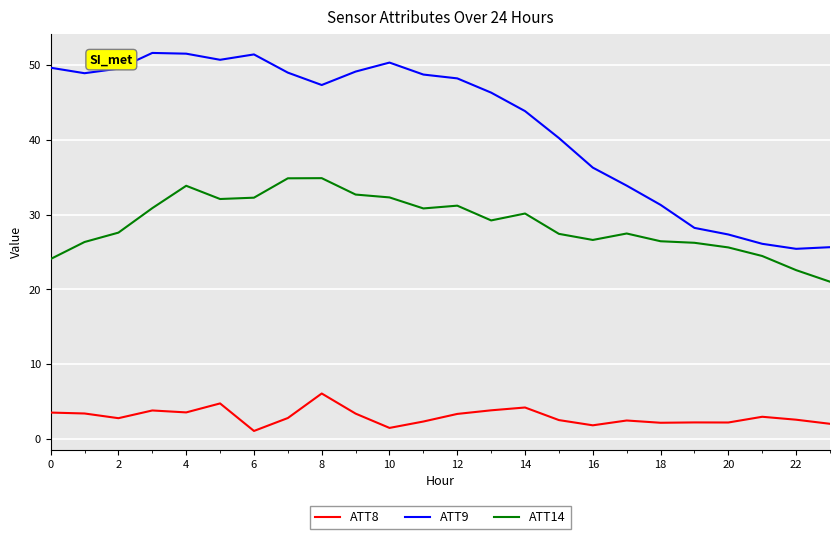

What is the minimum value shown in the chart?

1.1